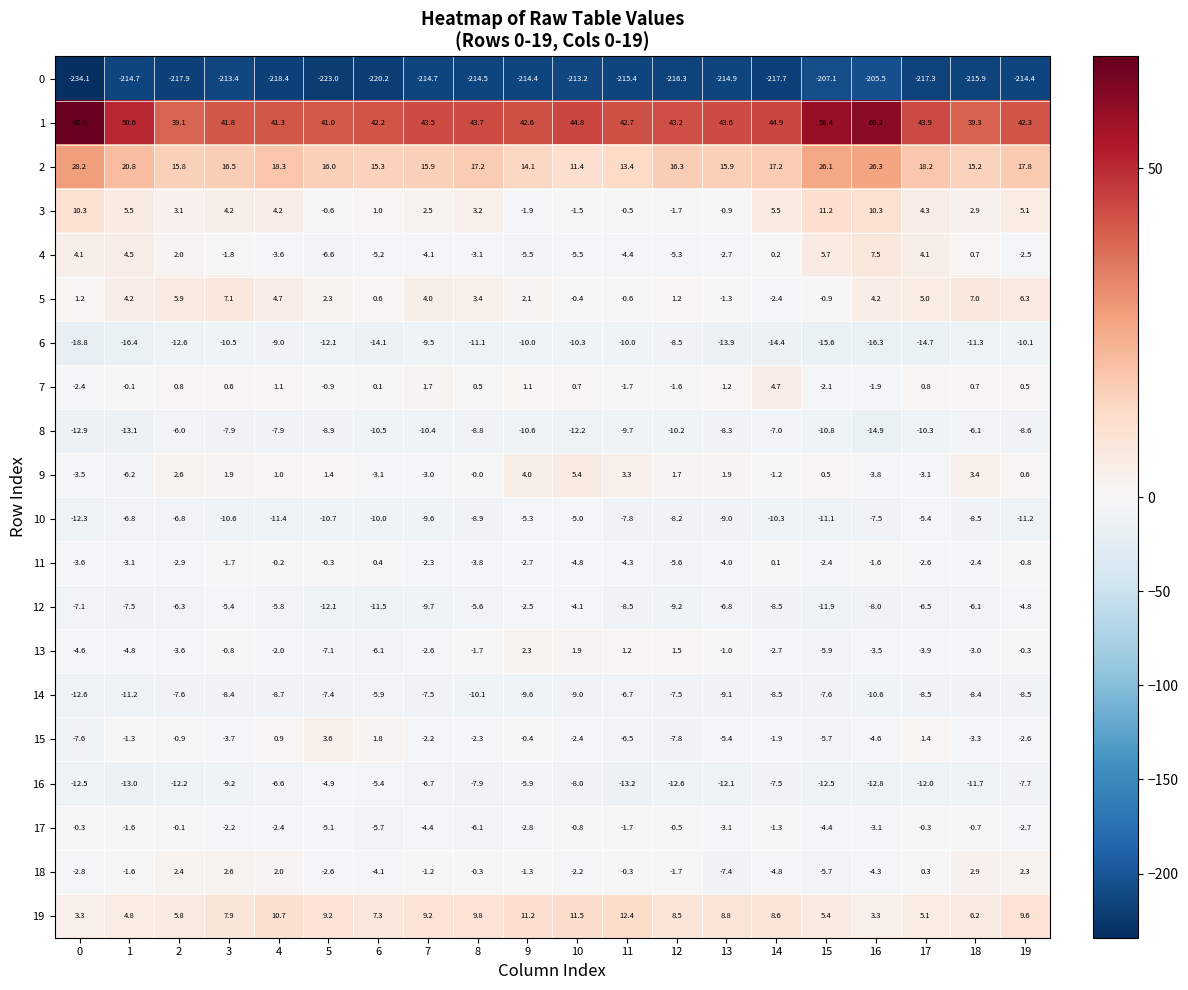

What is the difference between the maximum and minimum values in the 15 series?

11.4